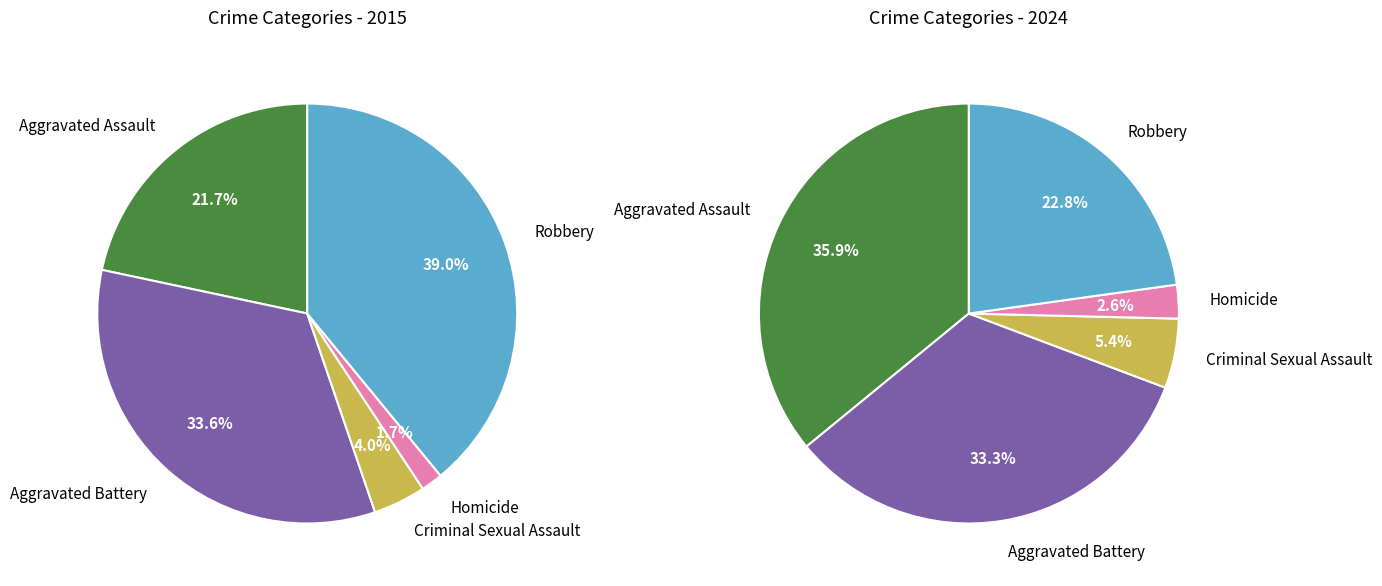

What is the total percentage of Robbery and Criminal Sexual Assault?

28.2%